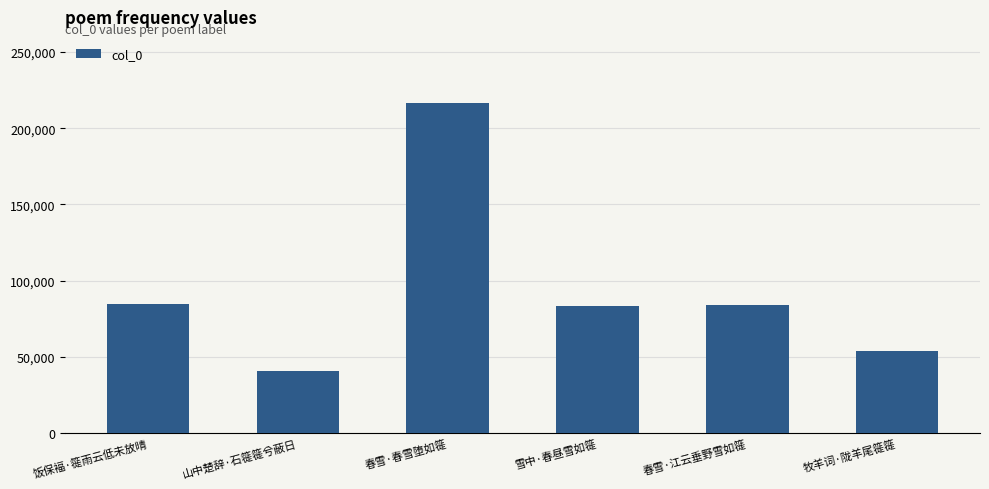

What is the minimum value shown in the chart?

40873